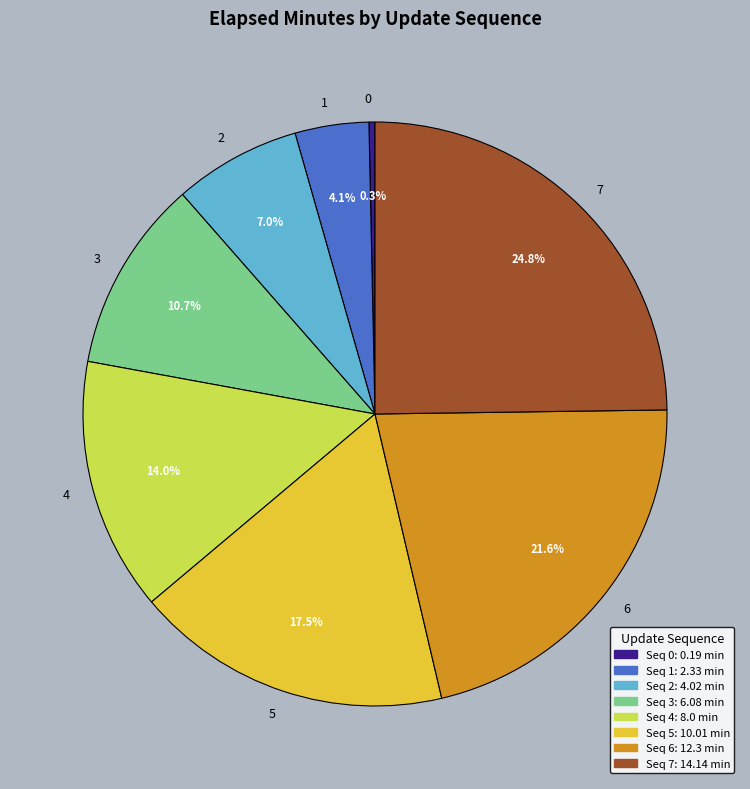

Does 2 account for over 50% of the chart?

No